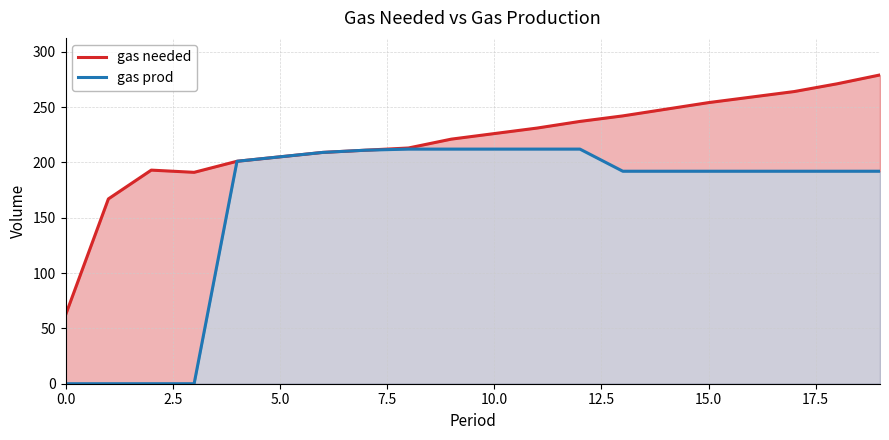

List the series in order of their peak value, highest first.

gas needed, gas prod